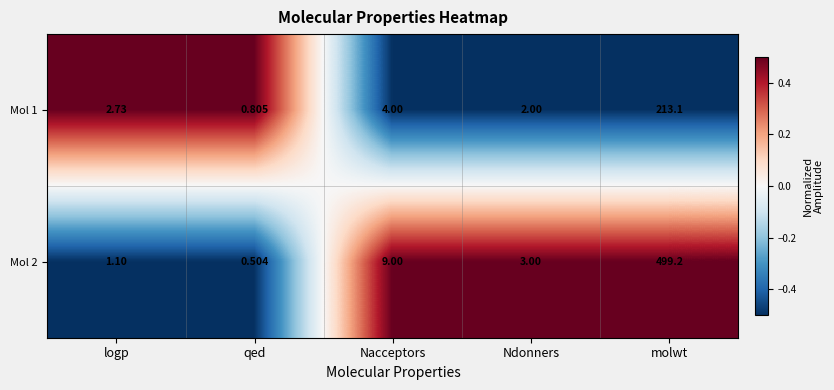

At which category is the sum across all series the highest?

molwt